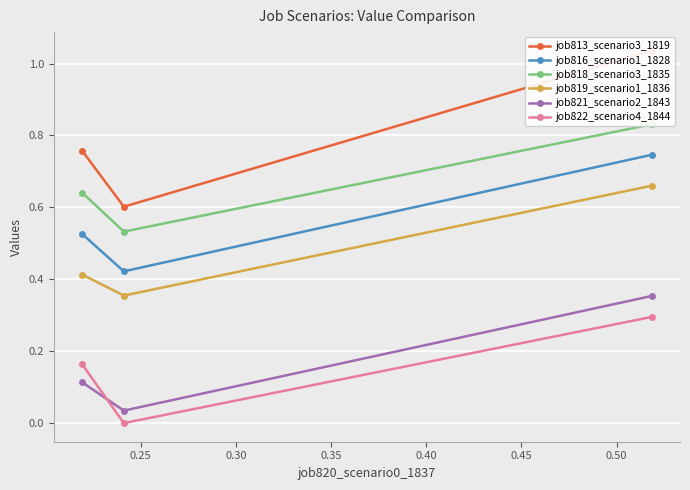

What is the average value of the job818_scenario3_1835 series?

0.7